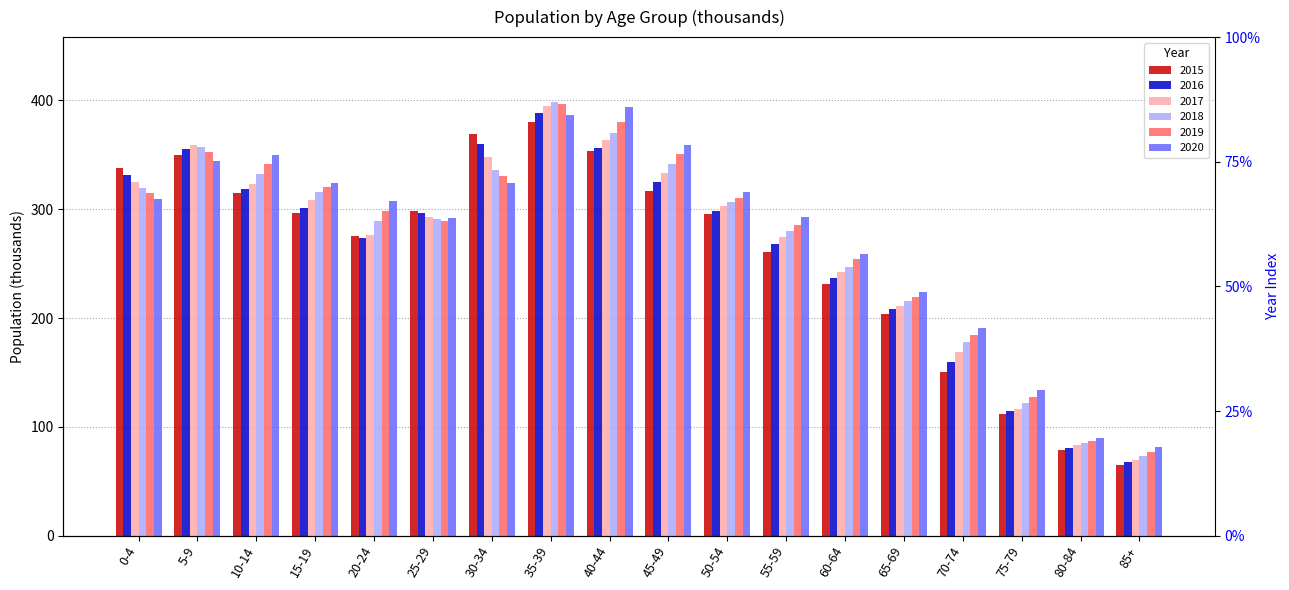

Which category has the lowest value in the 2017 series?

85+